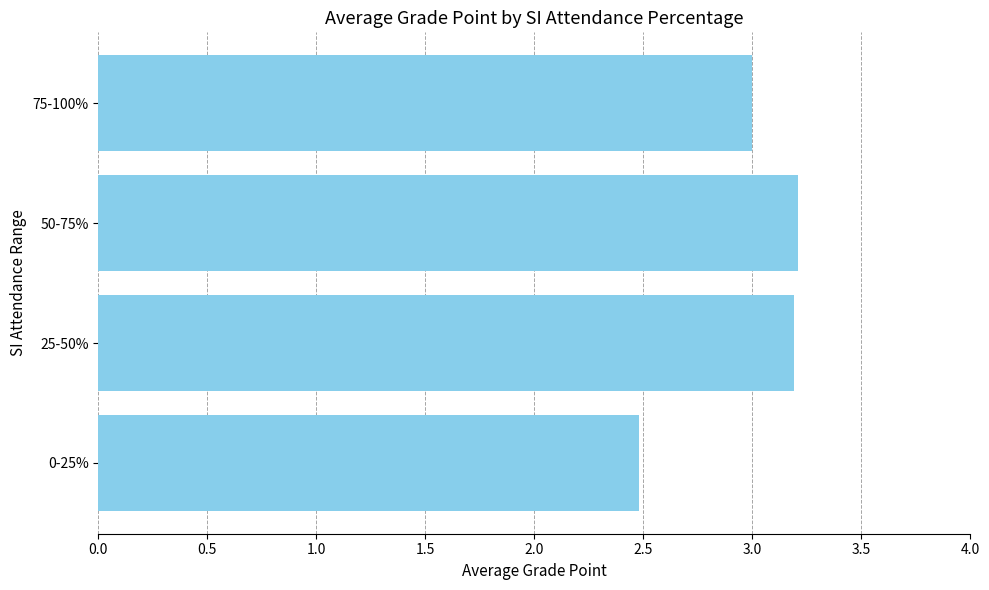

What is the difference between the values at 0-25% and 50-75%?

0.7